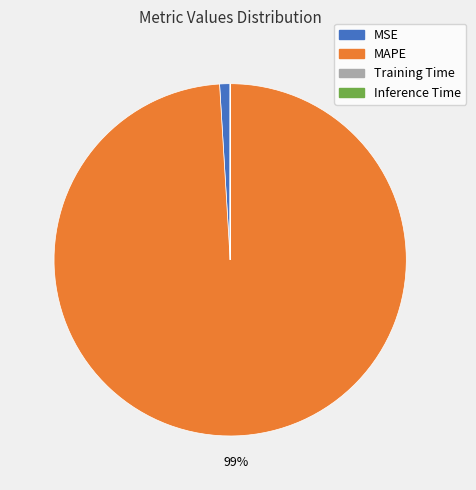

True or false: MSE accounts for 13% of the total.

False